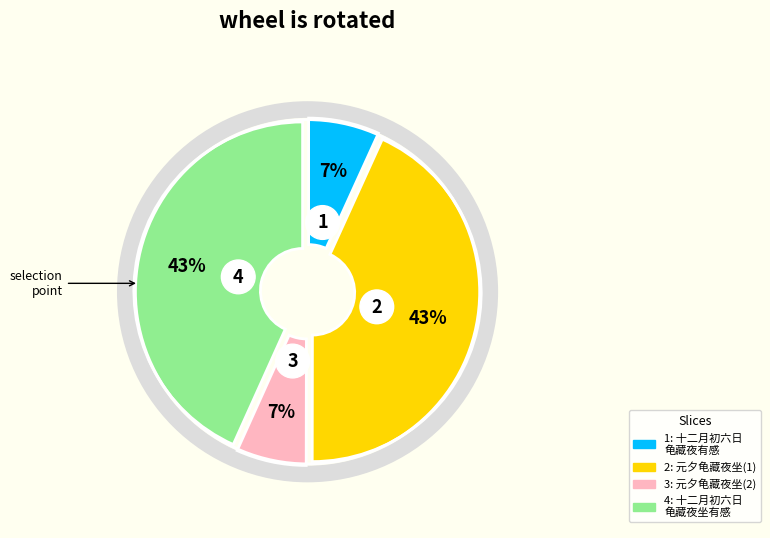

How many segments does this pie chart have?

4